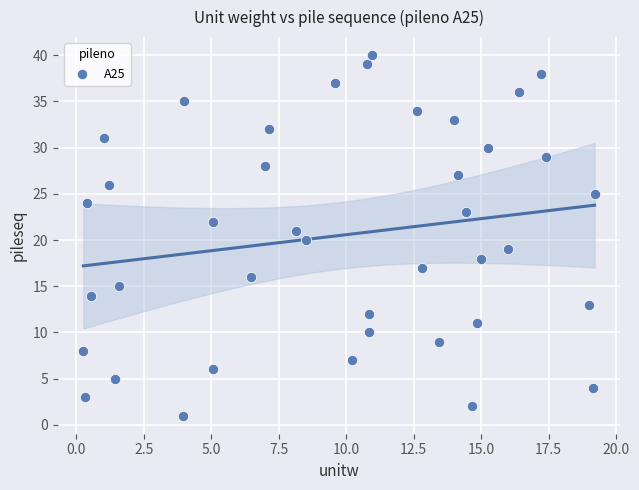

What is the range of Y values (max minus min)?

39